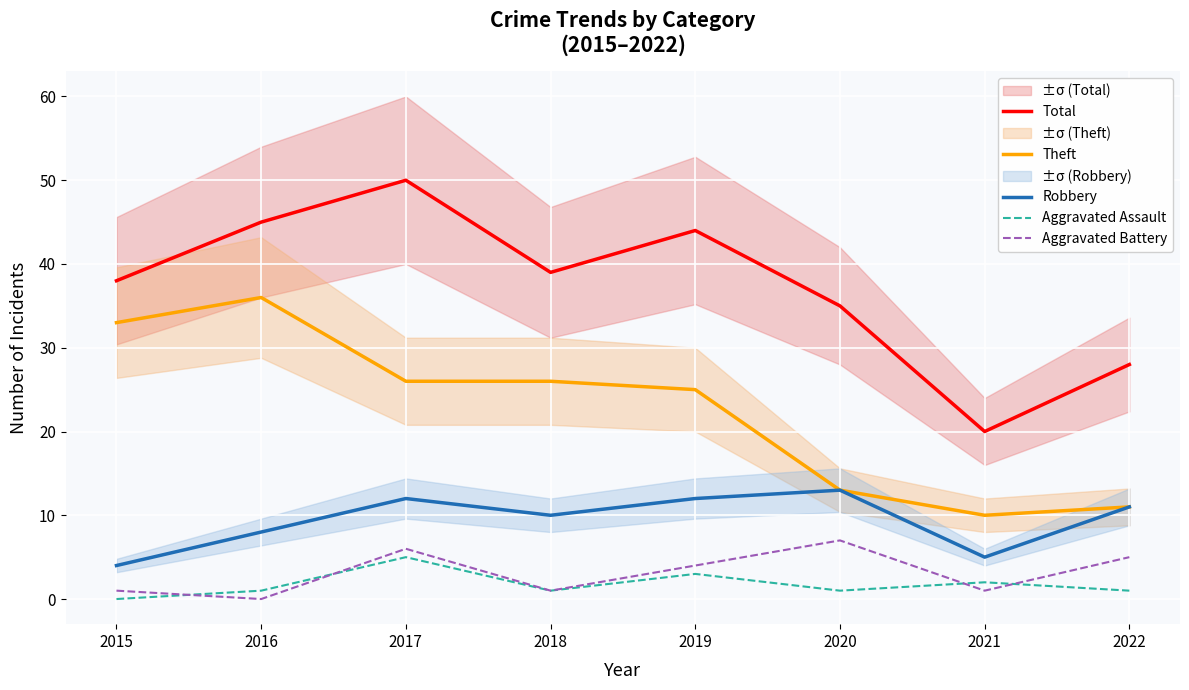

What are all the series names shown in the legend?

Total, Theft, Robbery, Aggravated Assault, Aggravated Battery